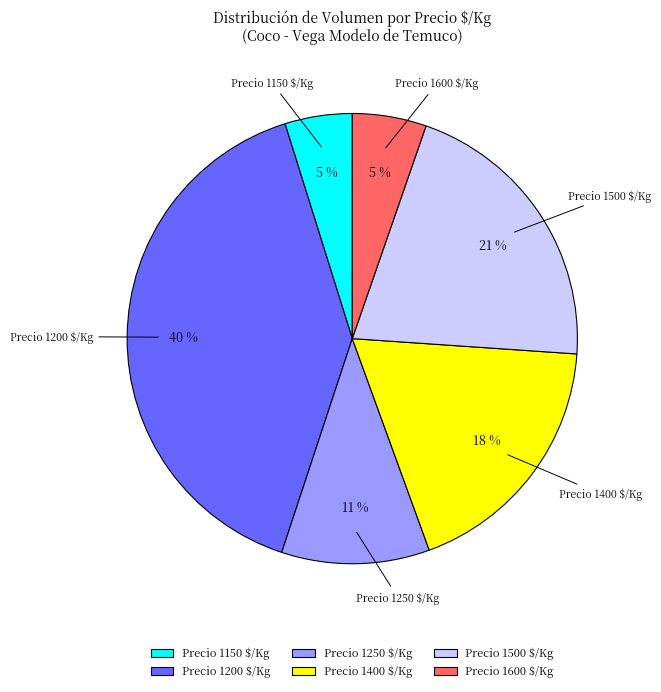

To the nearest percent, what percentage of the pie is Precio 1500 $/Kg?

21%